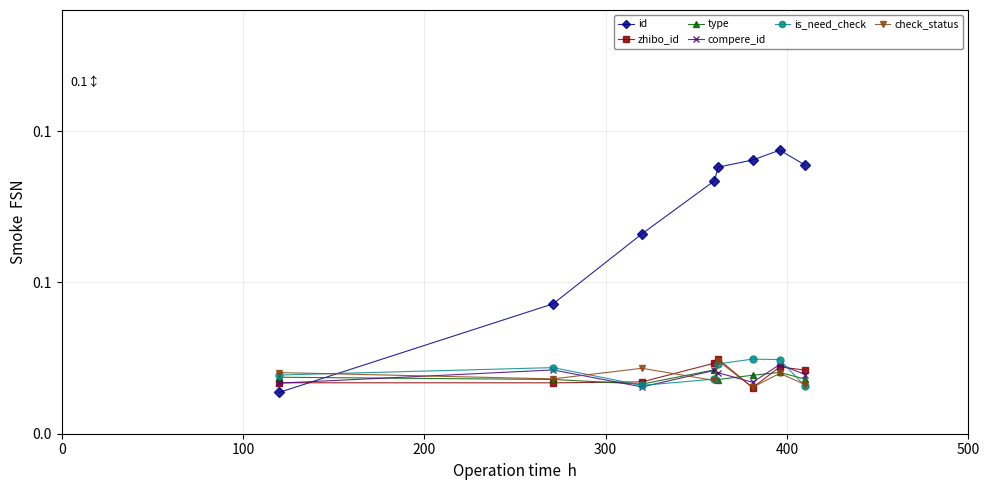

Is this an area chart (filled region under the line)?

No